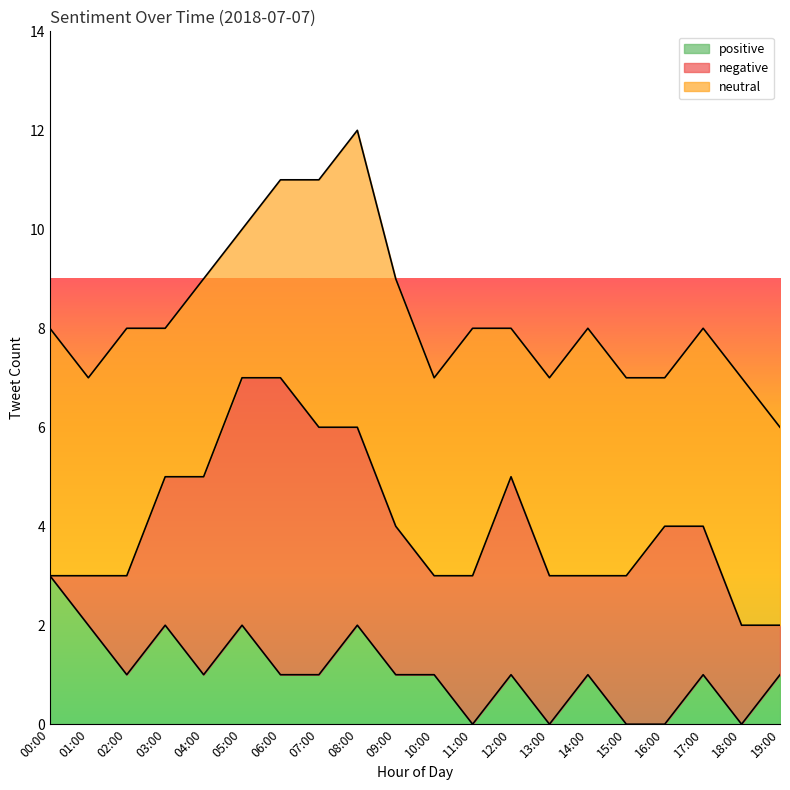

Is the value of negative at 10:00 greater than the value of positive at 11:00?

Yes